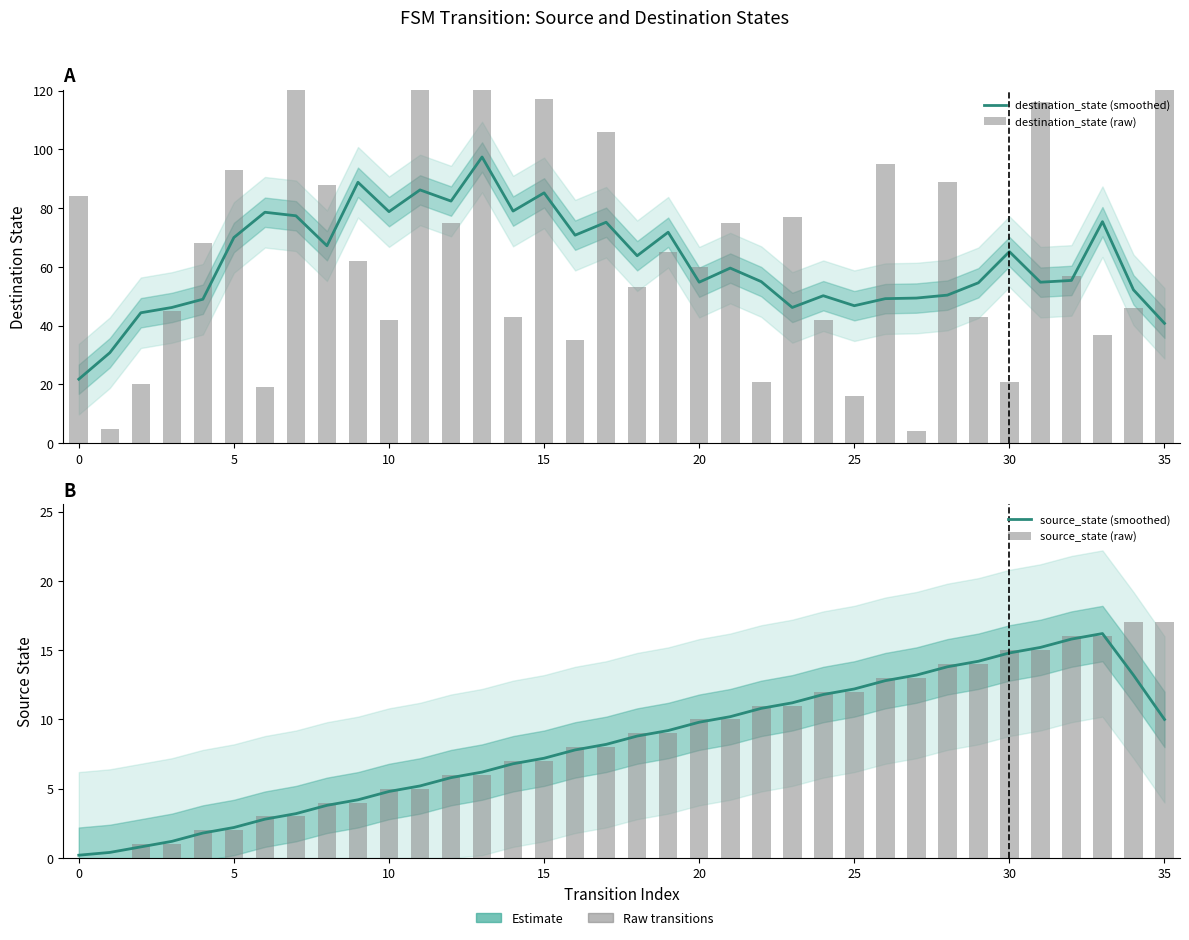

What is the sum of all source_state (raw) values?

306.0